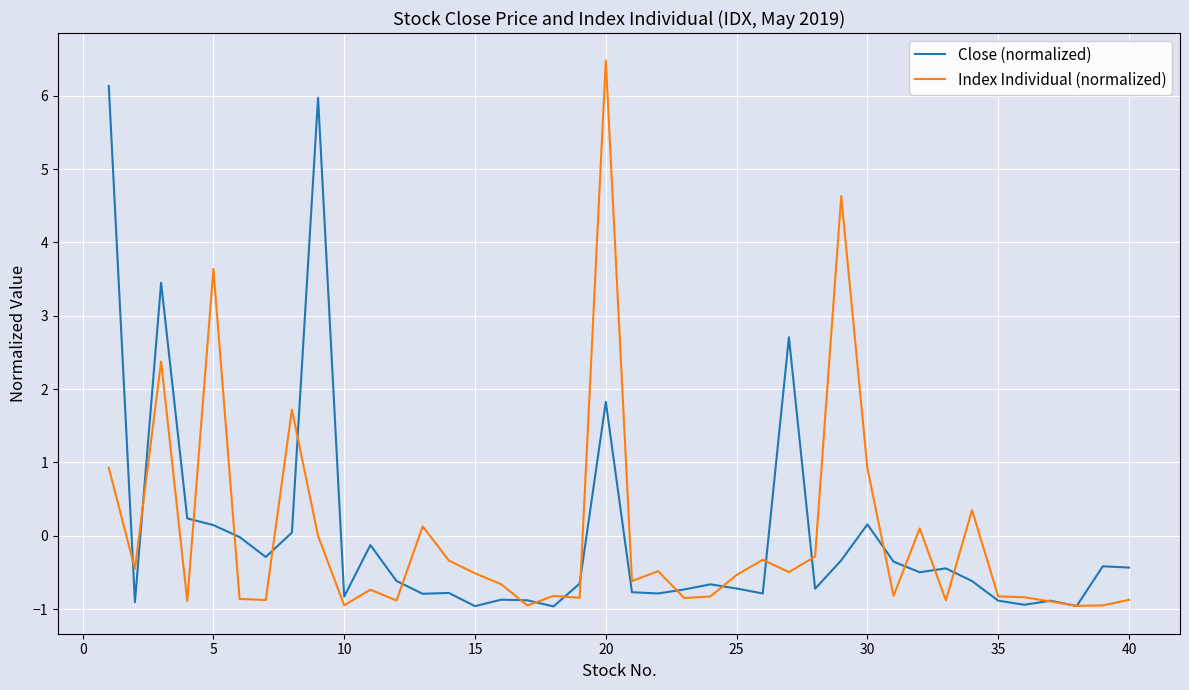

What is the difference between the second highest and minimum values in the Index Individual (normalized) series?

5.6